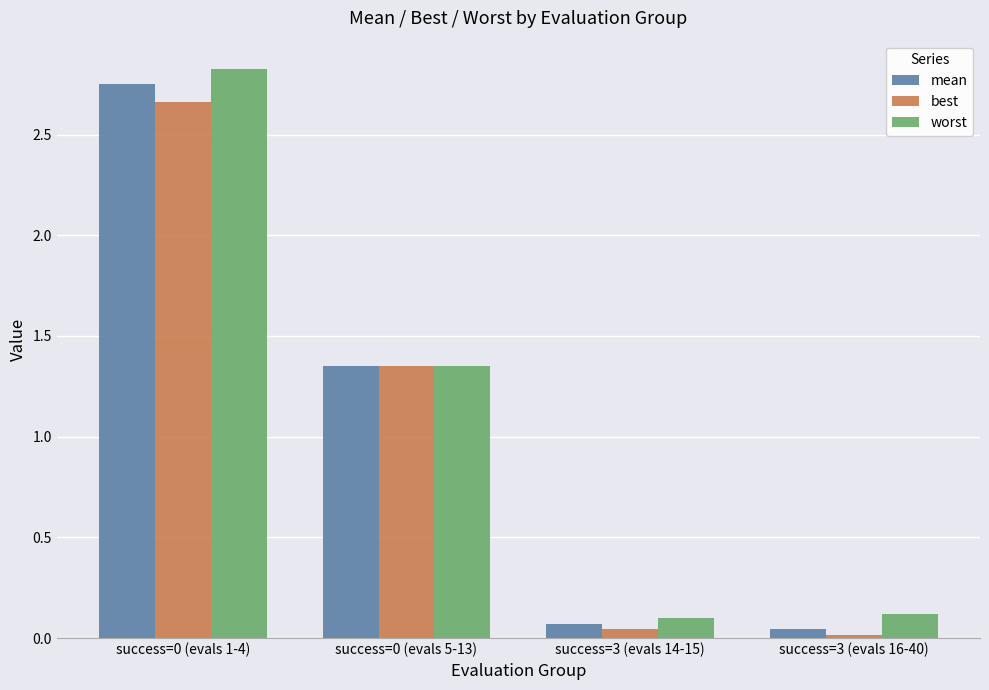

What is the average value of the mean series?

1.1